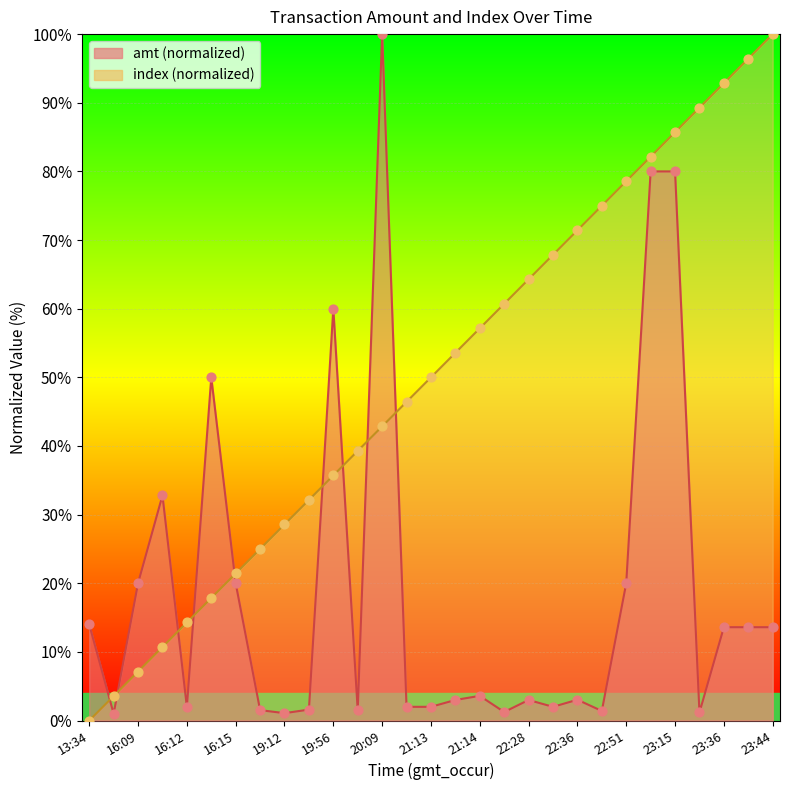

Is the value of amt at 18:42 greater than the value of index at 22:28?

No